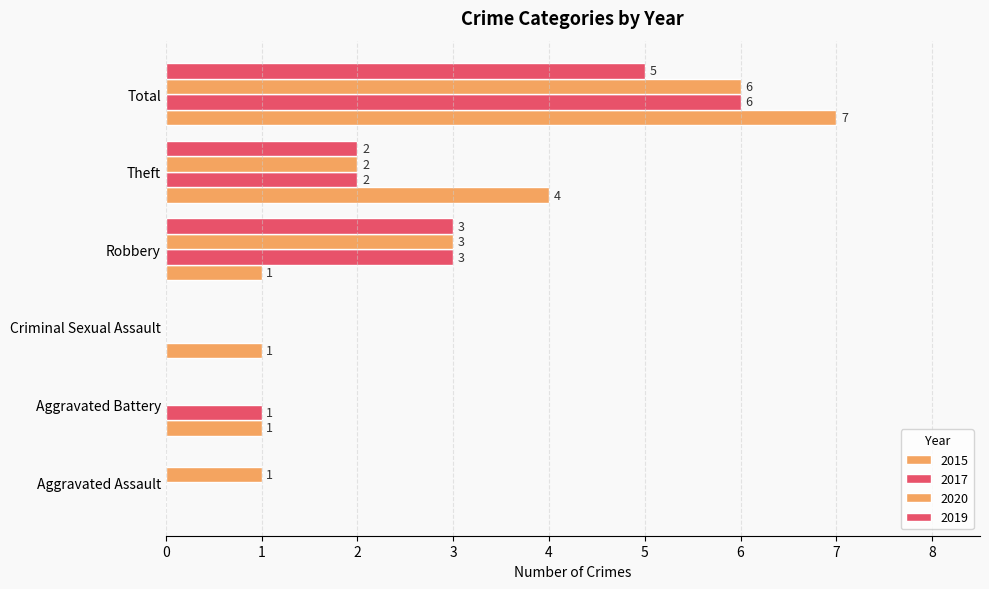

Which series has the widest spread of values?

2015